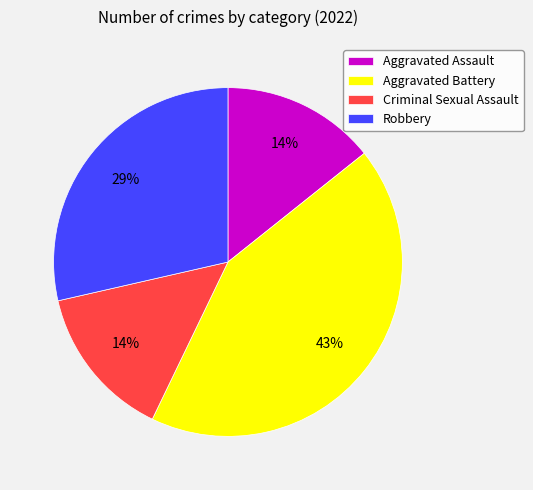

How many segments does this pie chart have?

4